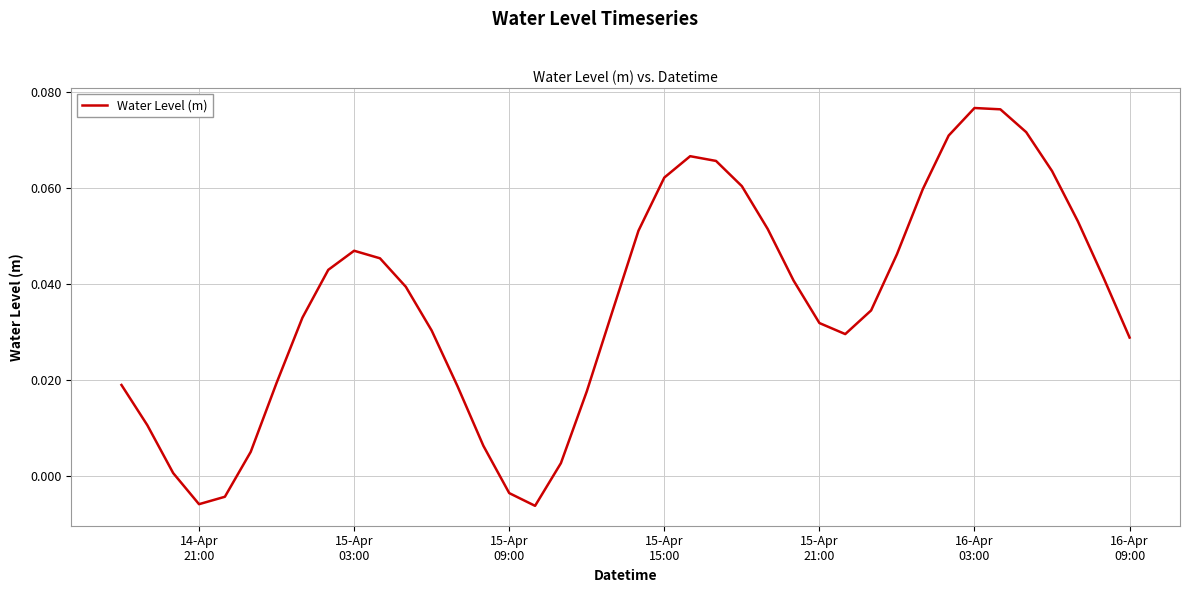

Reading left to right, extract all data points from this chart.

0.0	0.0	0.0	-0.0	-0.0	0.0	0.0	0.0	0.0	0.0	0.0	0.0	0.0	0.0	0.0	-0.0	-0.0	0.0	0.0	0.0	0.1	0.1	0.1	0.1	0.1	0.1	0.0	0.0	0.0	0.0	0.0	0.1	0.1	0.1	0.1	0.1	0.1	0.1	0.0	0.0